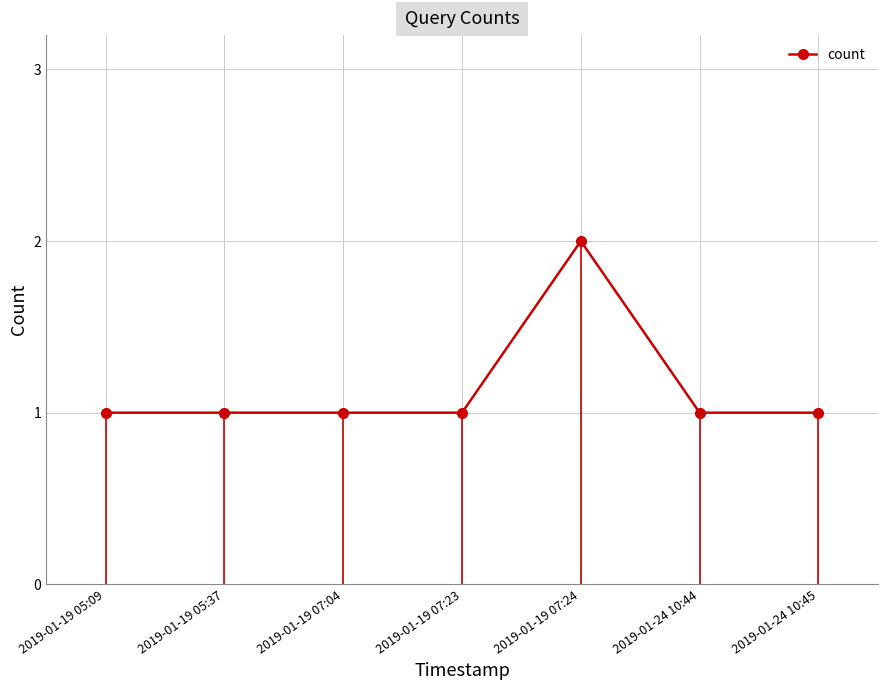

Is it true that the value at 2019-01-19 05:37 is 2?

False